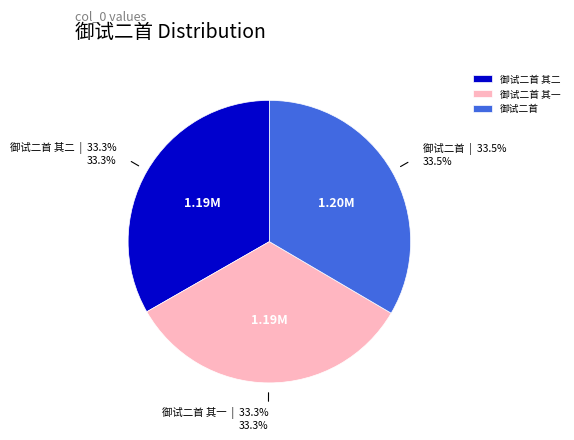

Is it true that 御试二首 其一 is 33% of the pie?

True